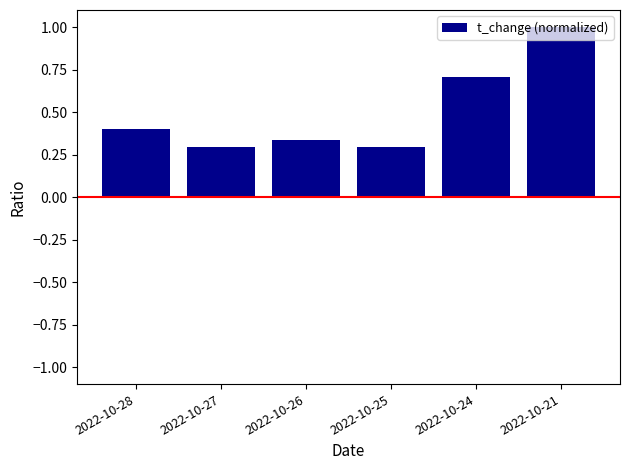

What is the greatest value displayed?

1.0